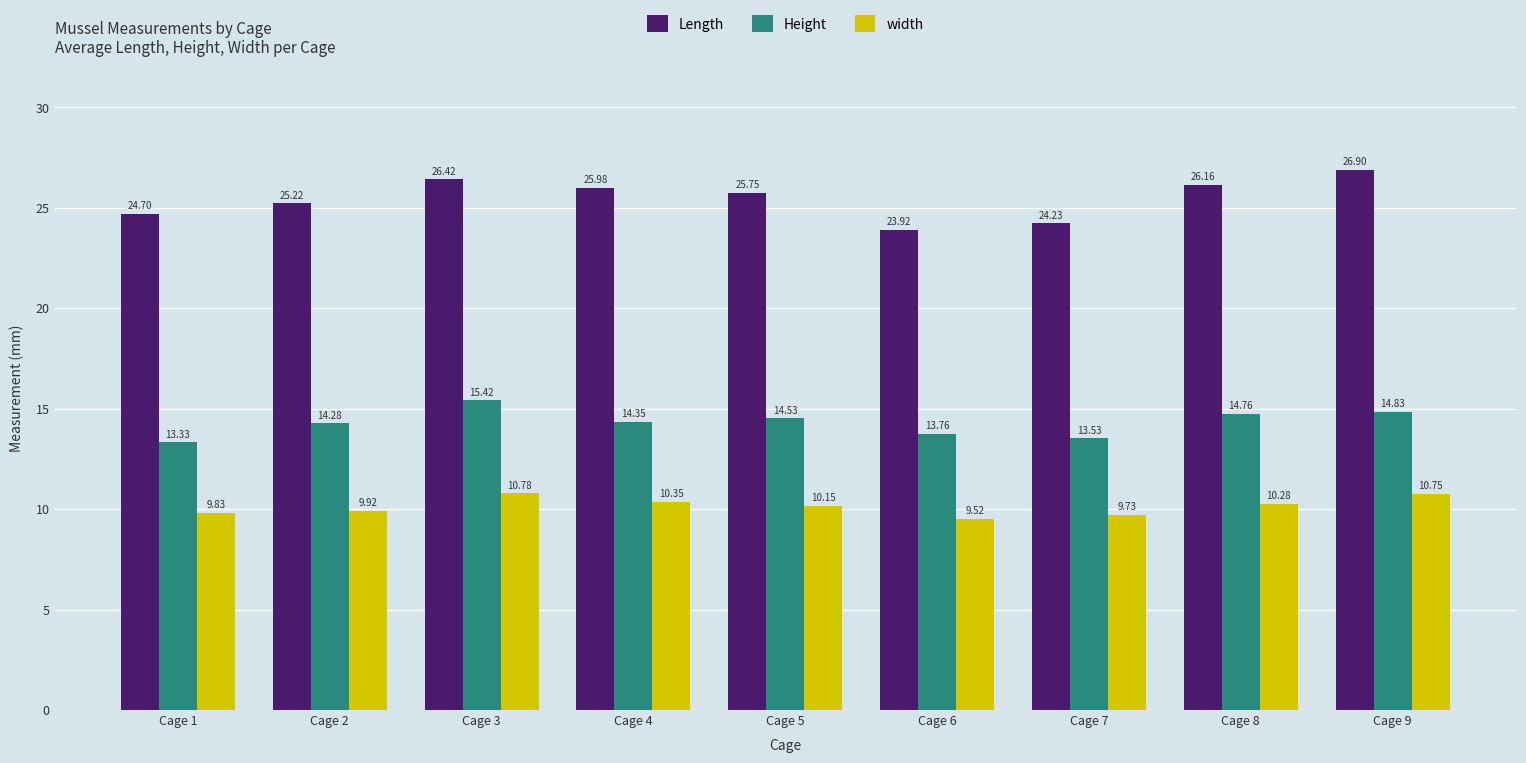

What is the value of the width bar at the 7th from the left?

9.7